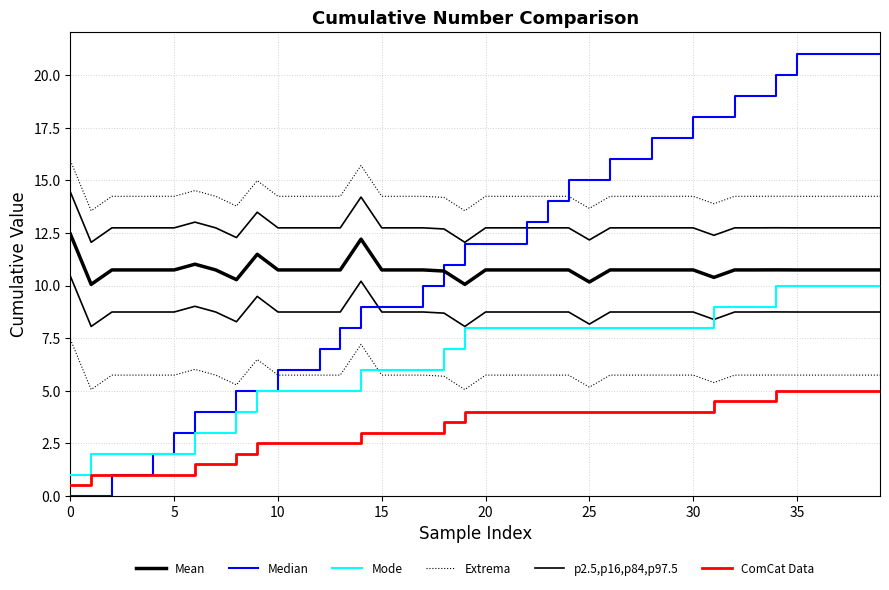

What is the difference between the highest and lowest values at 34?

15.0